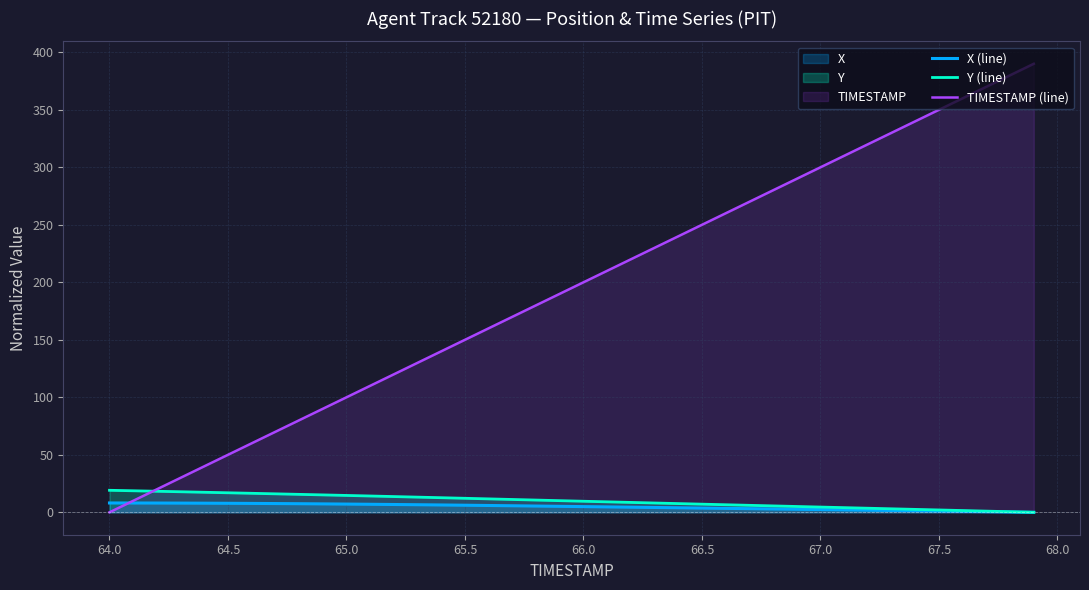

Which series has the widest spread of values?

TIMESTAMP (line)